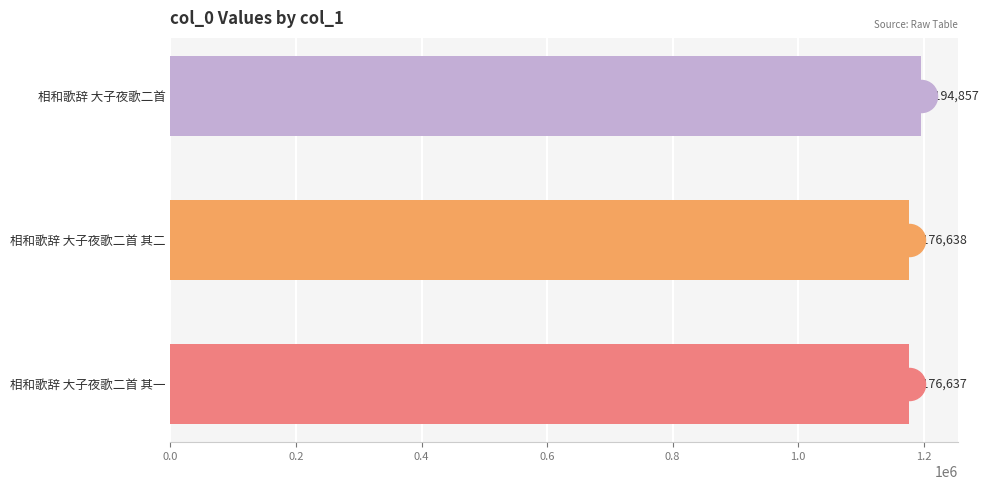

List the labels in order of value, largest first.

相和歌辞 大子夜歌二首, 相和歌辞 大子夜歌二首 其二, 相和歌辞 大子夜歌二首 其一